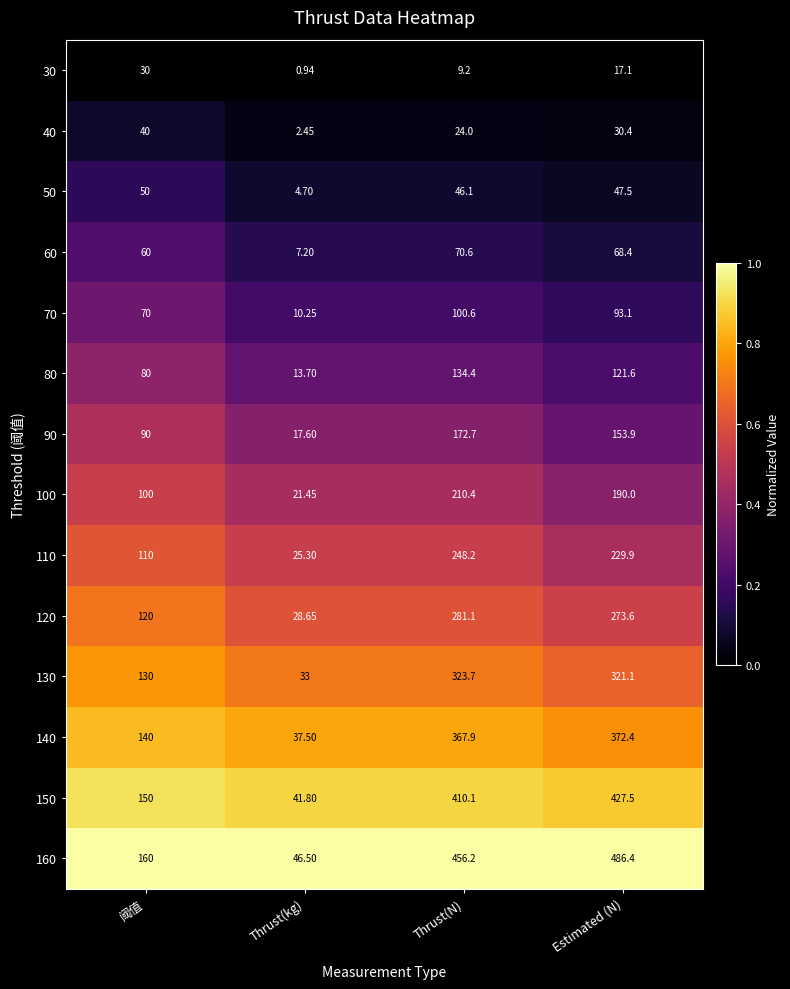

Which category has the lowest value in the 40 series?

Thrust(kg)